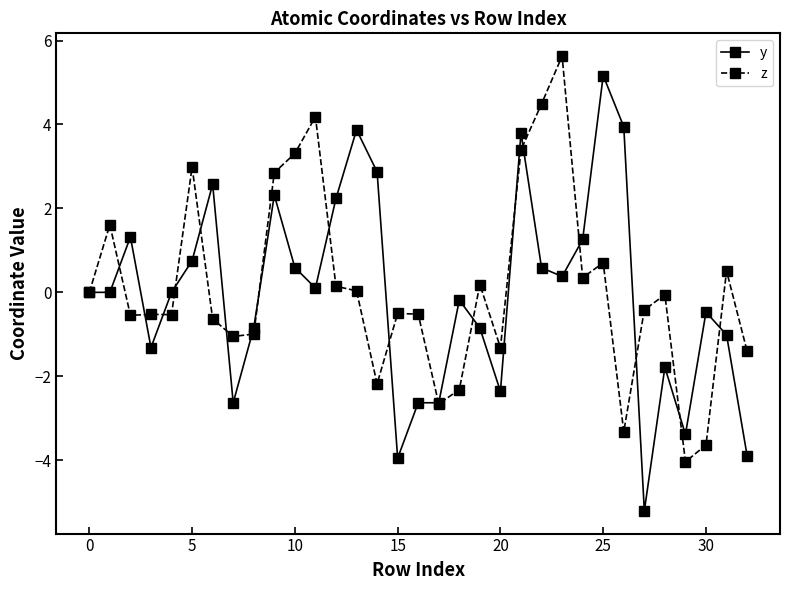

What is the minimum value shown in the chart?

-5.2